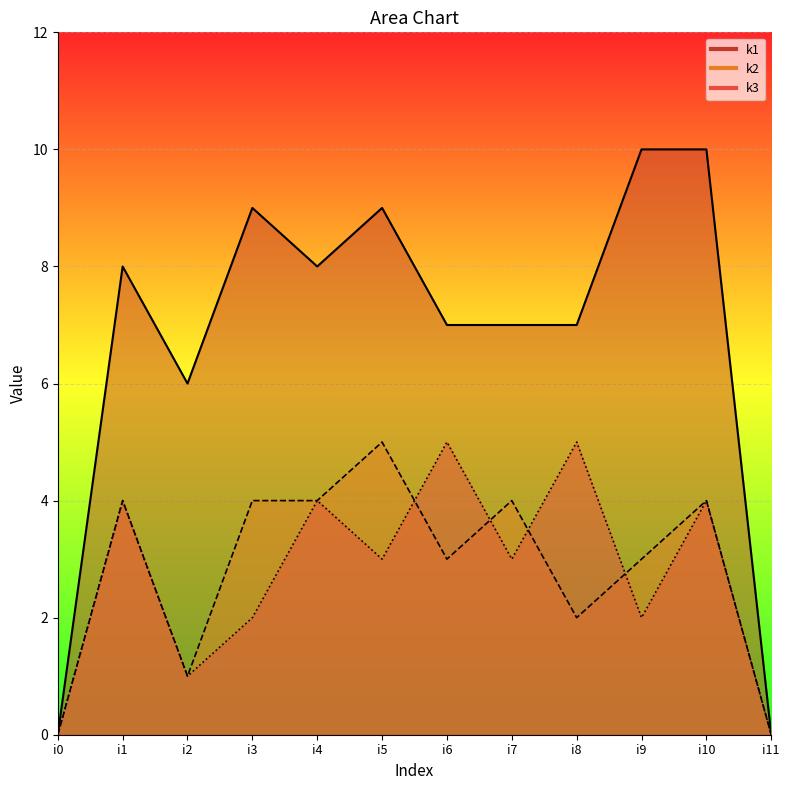

What are all the series names shown in the legend?

k1, k2, k3